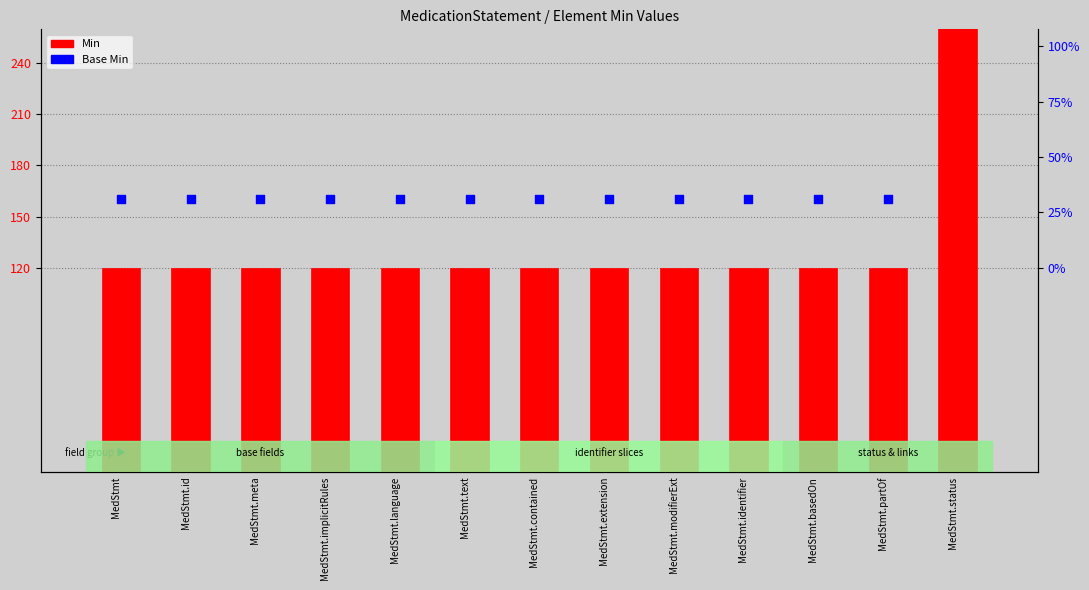

What are all the series names shown in the legend?

Min, Base Min